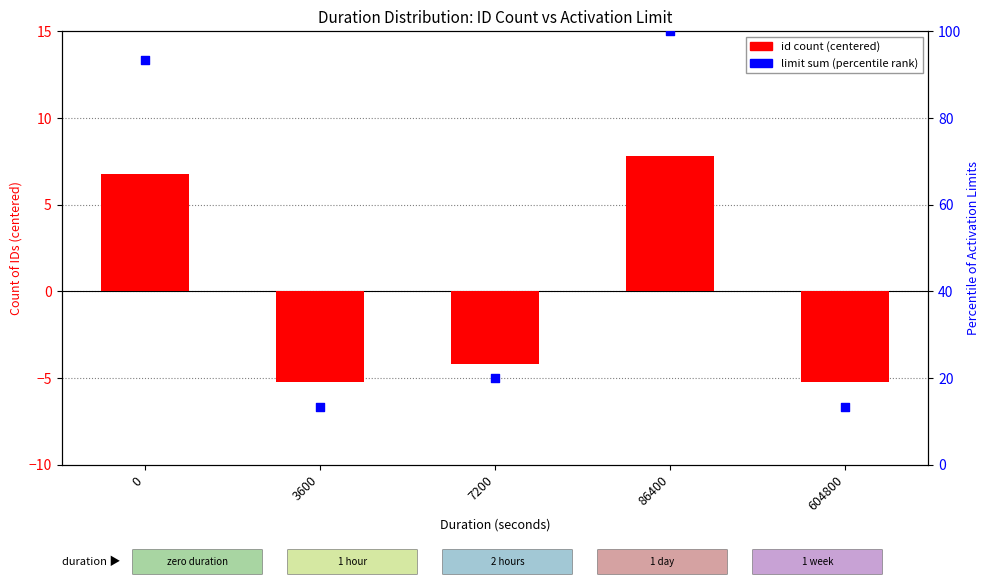

Is the value of id count (centered) at 7200 greater than the value of limit sum (percentile) at 86400?

No